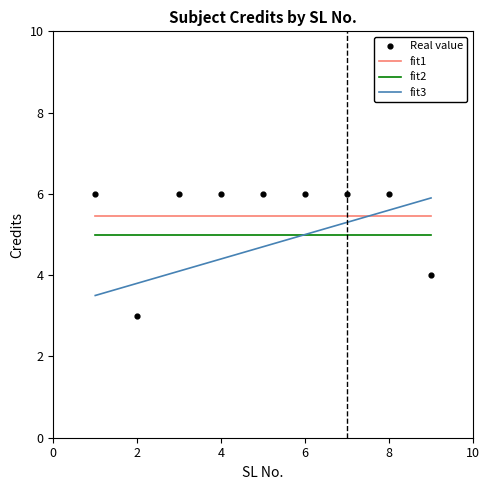

What value does the fit2 series have at 8?

5.0